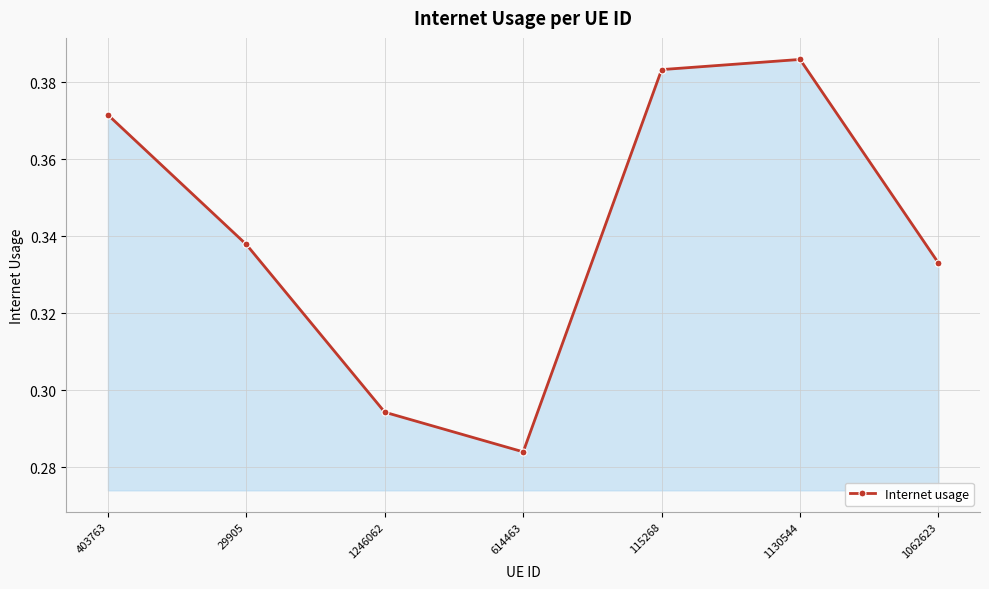

How many values are between 0 and 1?

7